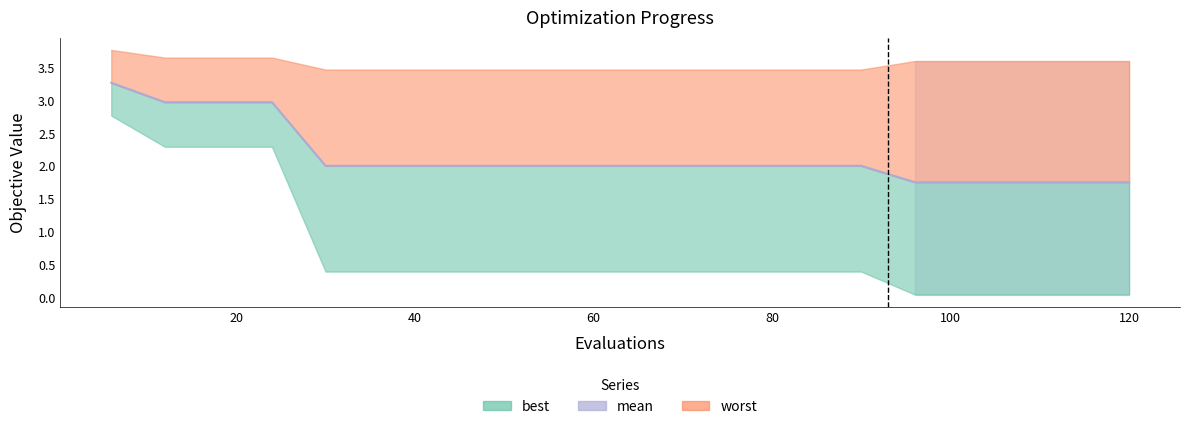

Is it true that the value at 120 is 2.8?

False